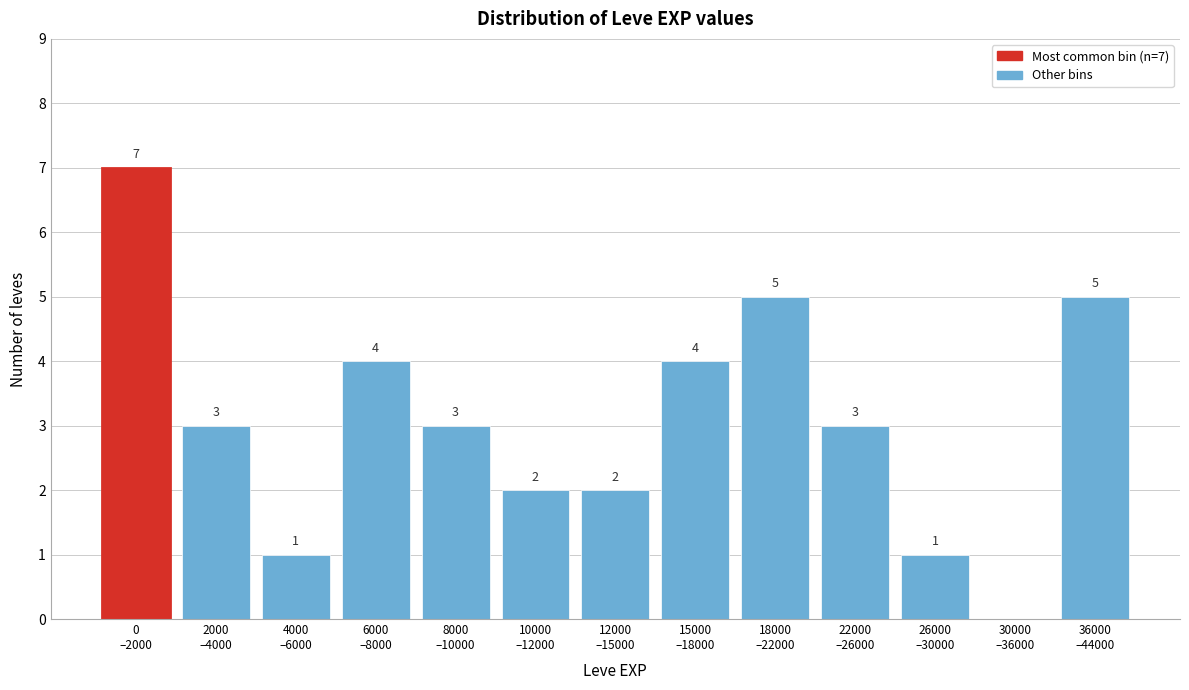

What is the sum of all values?

40